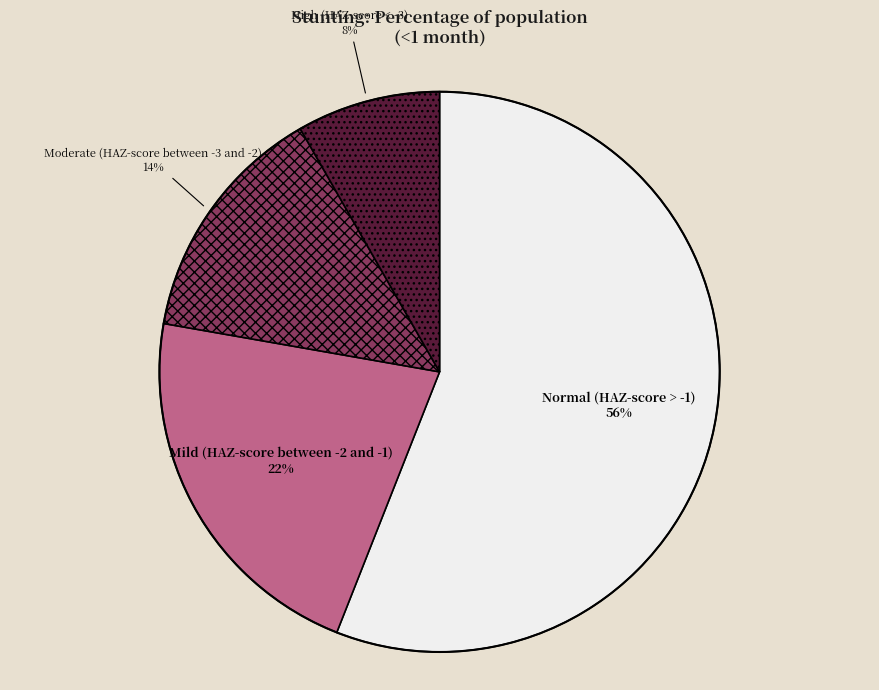

Is there any slice that represents more than half of the pie?

Yes